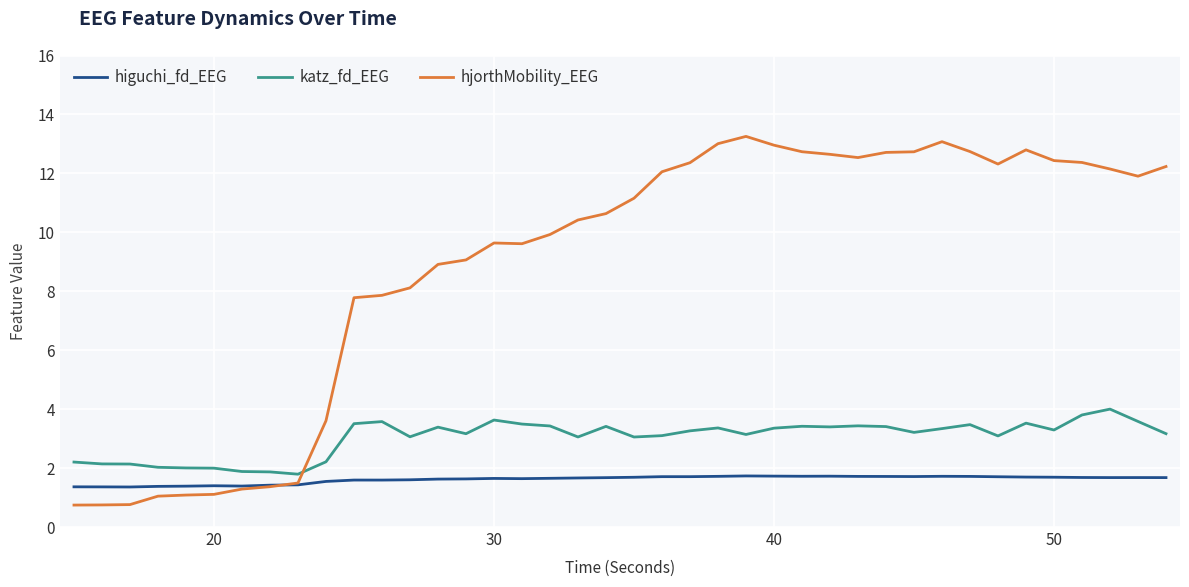

How many series are shown in this chart?

3